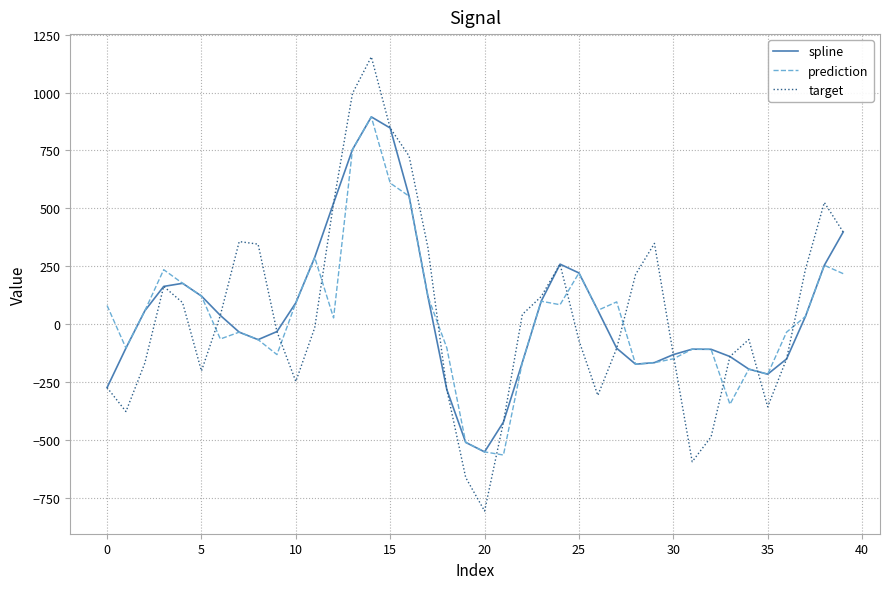

What is the smallest value displayed?

-808.4